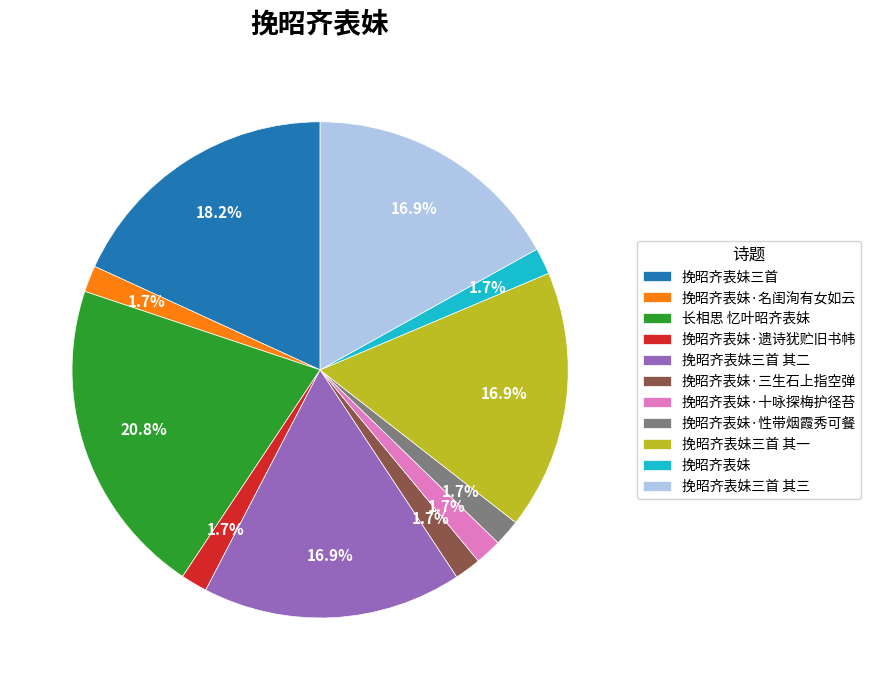

Does any single category account for the majority?

No